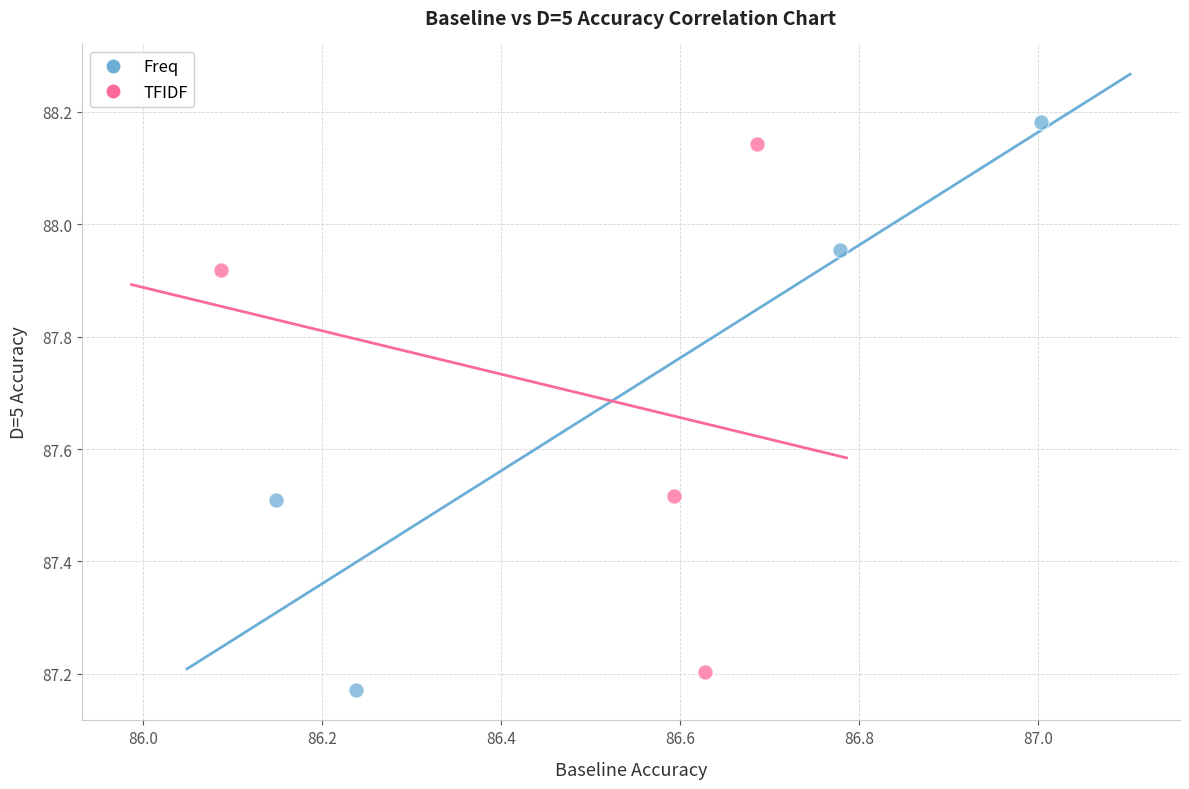

Which series contains the highest Y value?

Freq